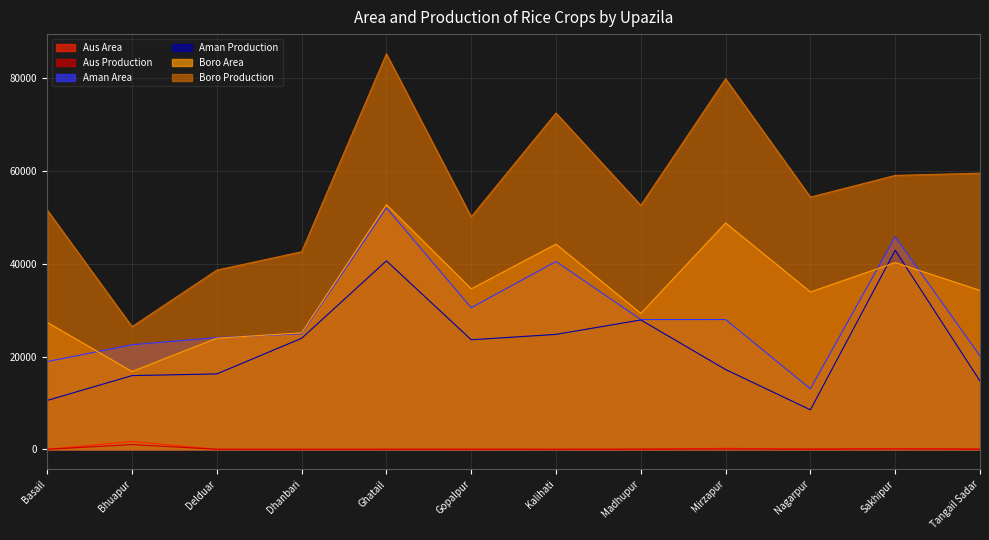

What is the difference between the Aman Production values at Tangail Sadar and Kalihati?

10054.0